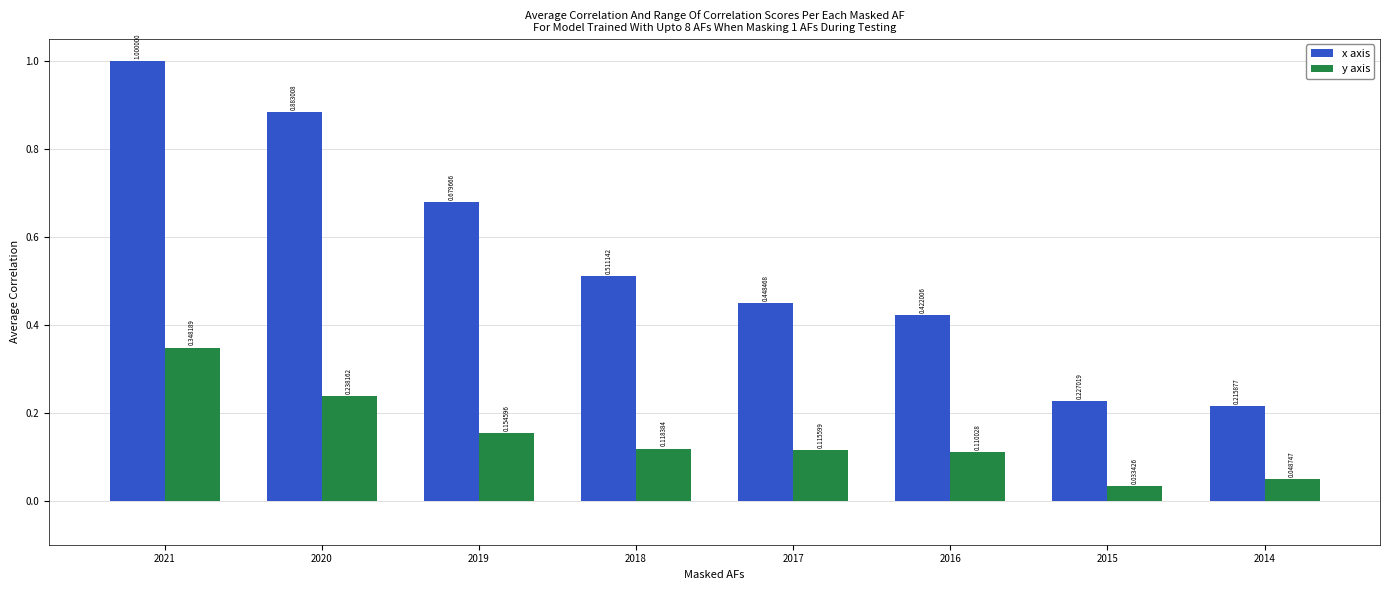

At which category is the sum across all series the highest?

2021